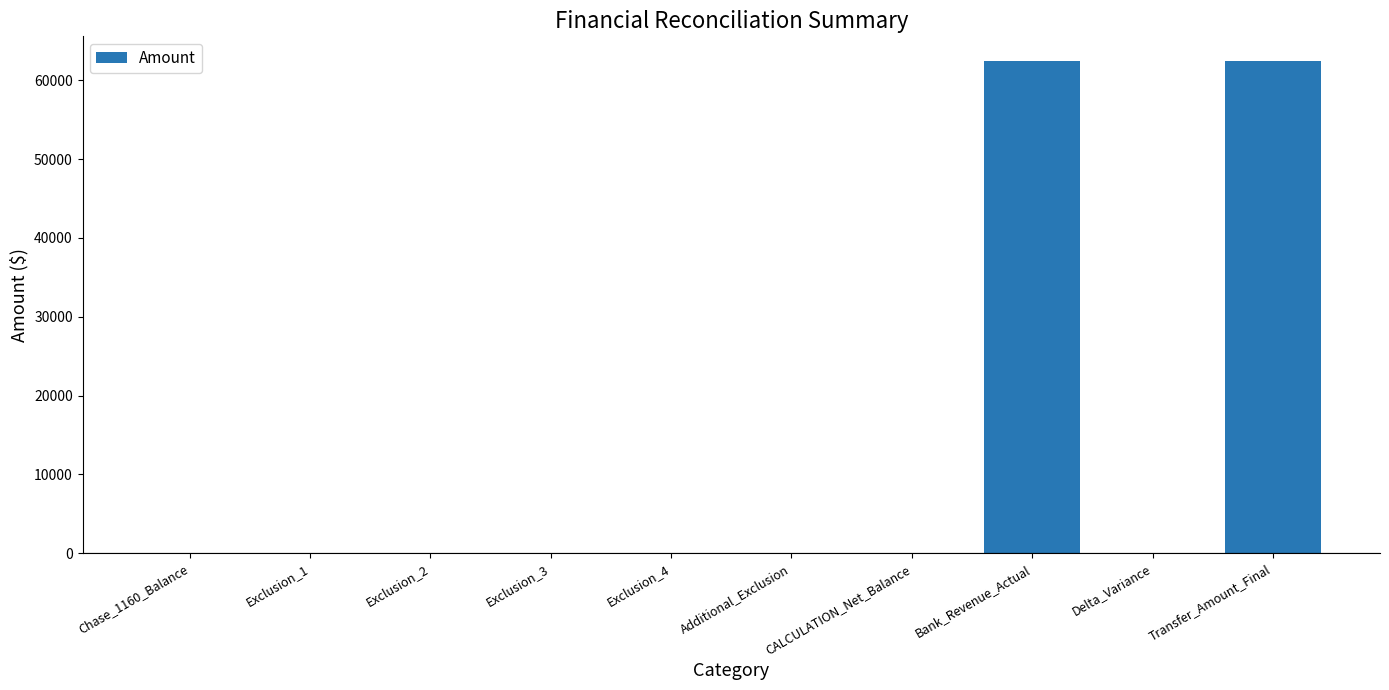

True or false: the data shows 29012.0 at Exclusion_2.

False